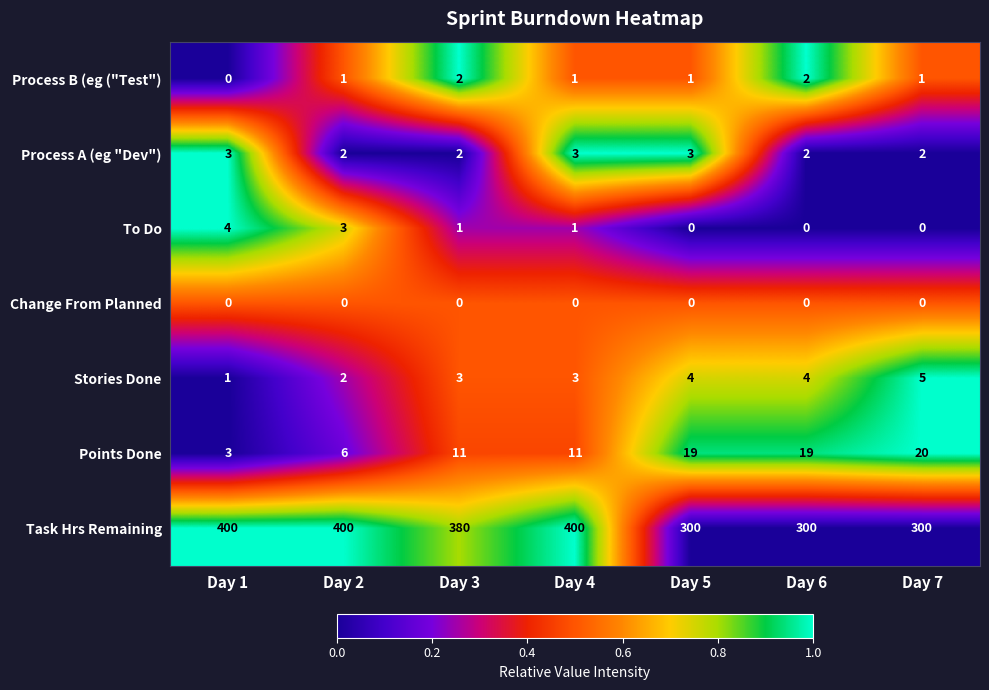

Is it true that Process B (eg ("Test") equals 2 at Day 6?

True